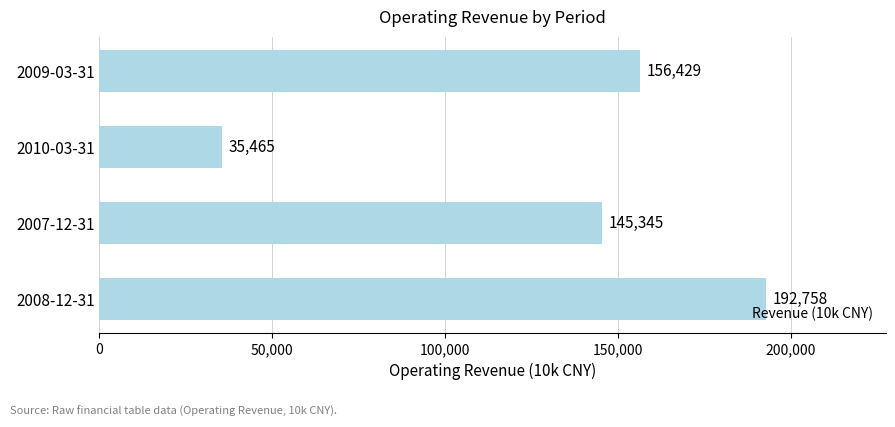

Are the bars horizontal?

Yes